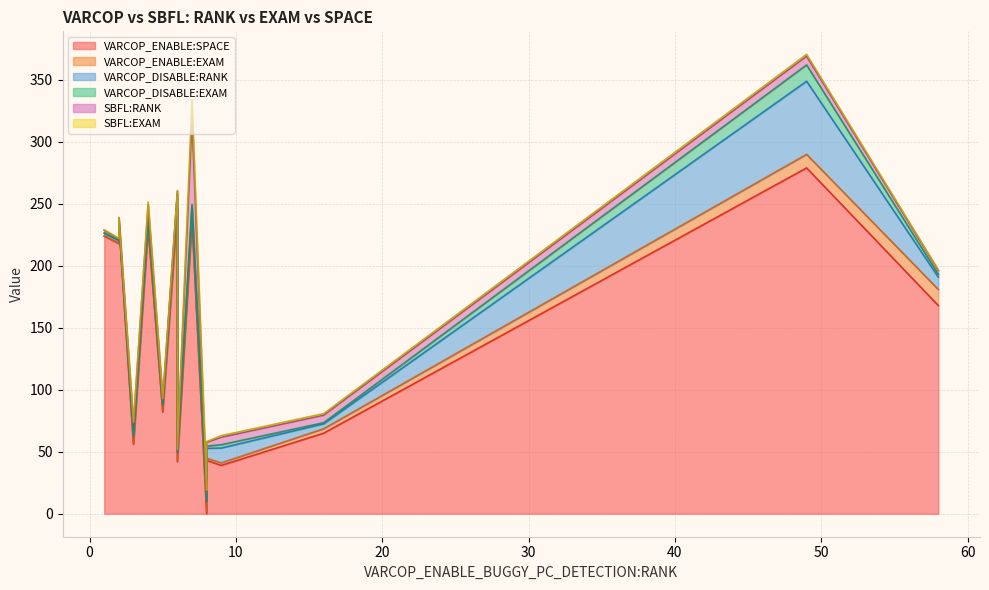

At which category does VARCOP_DISABLE:RANK reach its first local valley?

1